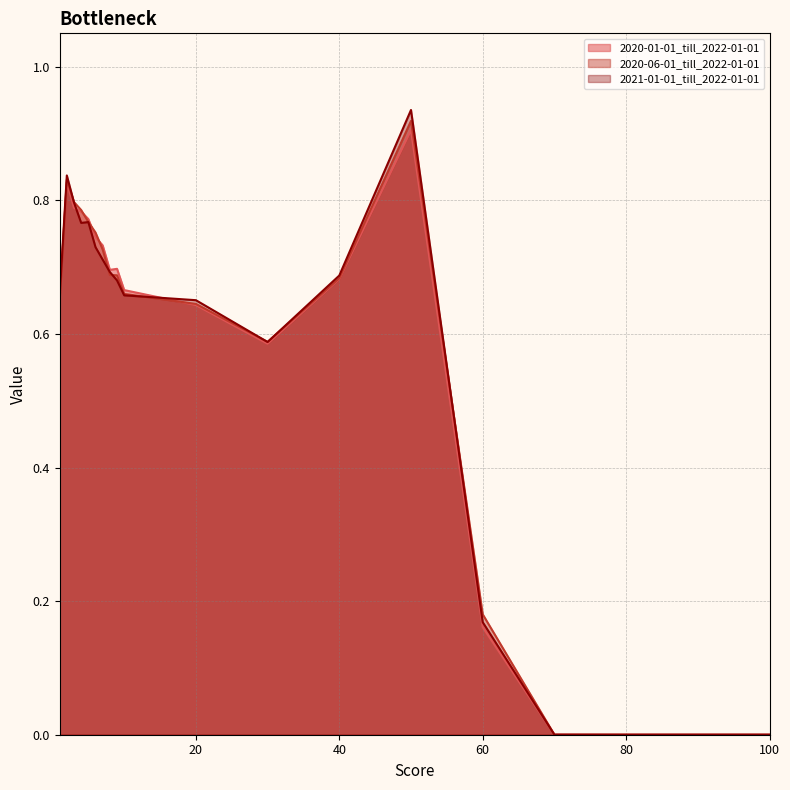

List the series in order of their peak value, lowest first.

2020-01-01_till_2022-01-01, 2020-06-01_till_2022-01-01, 2021-01-01_till_2022-01-01